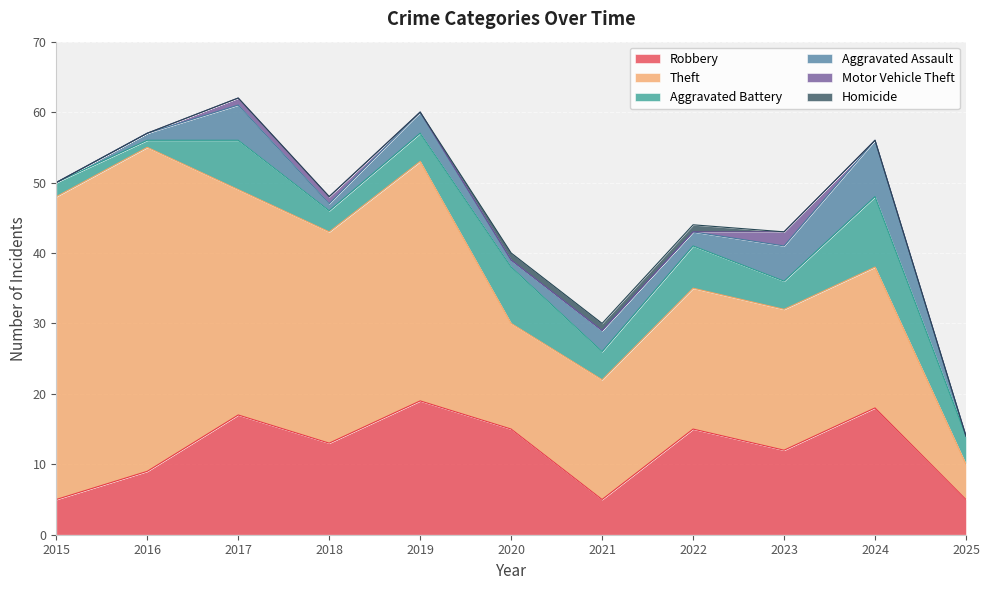

What is the total value across all series at 2022?

44